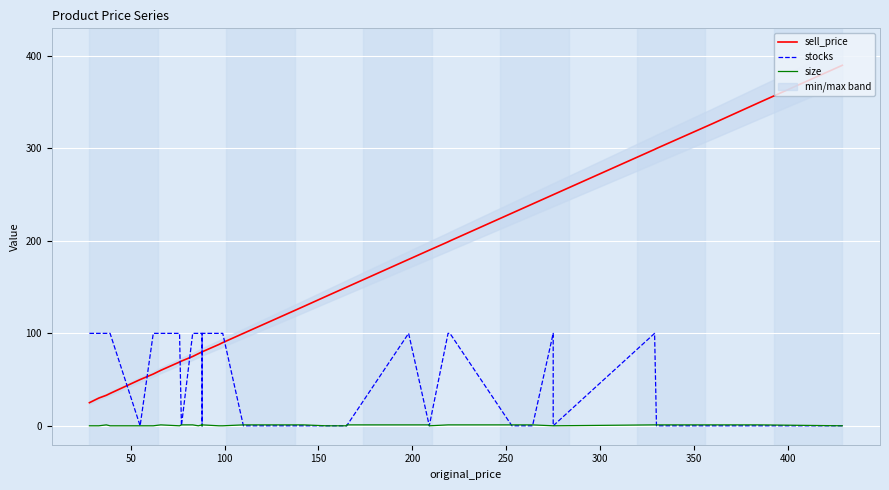

Reading left to right, transcribe all the data shown in this chart.

sell_price: 25	30	33	35	50	56	60	69	70	75	75	78	80	80	80	80	80	88	90	100	129	140	150	150	150	180	190	190	199	199	200	230	240	250	250	299	300	327	350	390
stocks: 100	100	100	100	0	100	100	100	0	100	100	100	100	0	0	0	100	100	100	0	0	0	0	0	0	100	0	0	100	100	100	0	0	100	0	100	0	0	0	0
size: 0	0	1	0	0	0	1	0	1	1	1	0	1	0	1	1	1	0	0	1	1	0	0	1	1	1	1	0	1	1	1	1	1	0	0	1	1	1	1	0